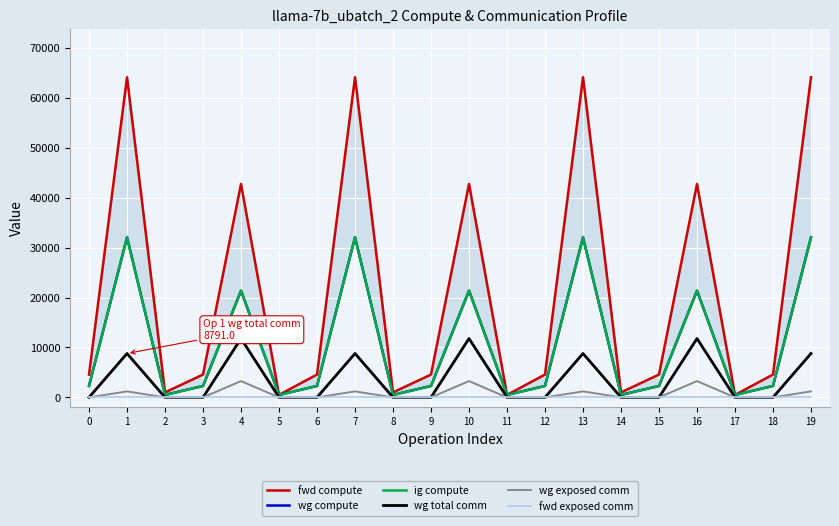

List the labels in order of fwd compute value, largest first.

1, 7, 13, 19, 4, 10, 16, 0, 3, 6, 9, 12, 15, 18, 2, 8, 14, 5, 11, 17